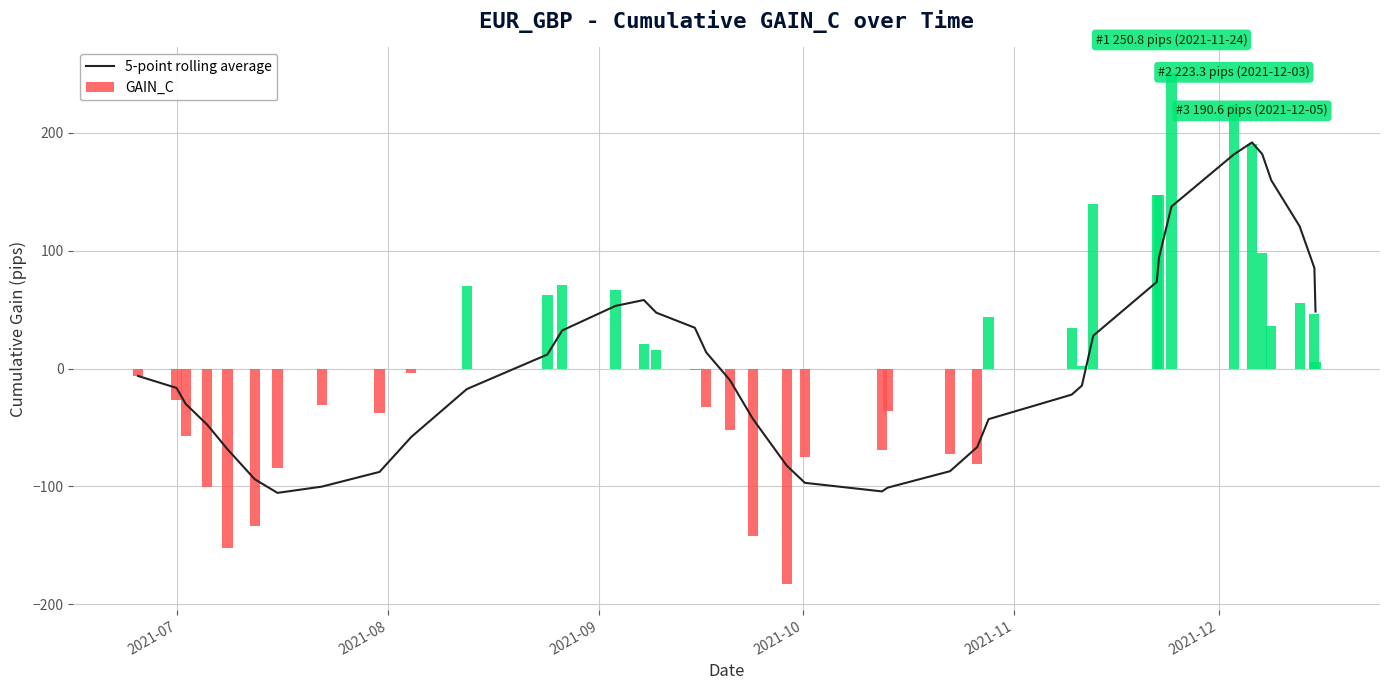

What is the maximum value for 5-point rolling average?

191.9